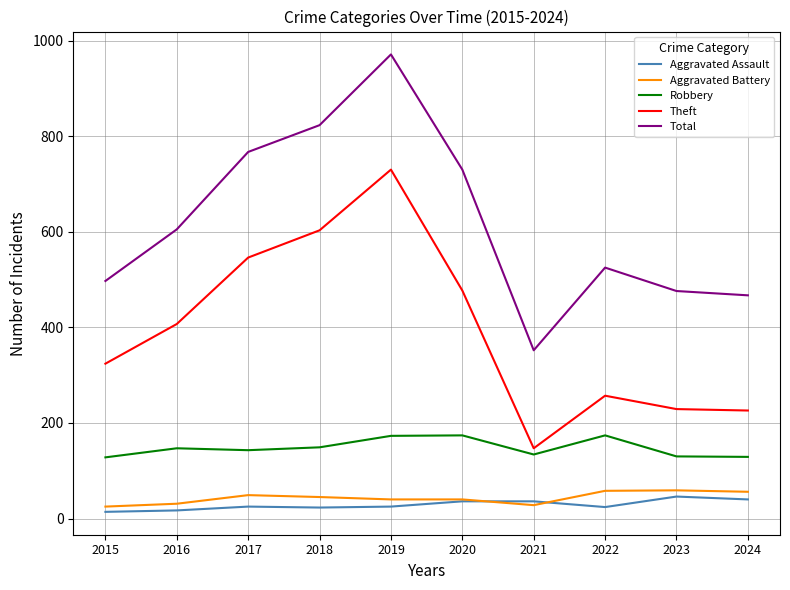

Which category has the highest value across all series?

2019